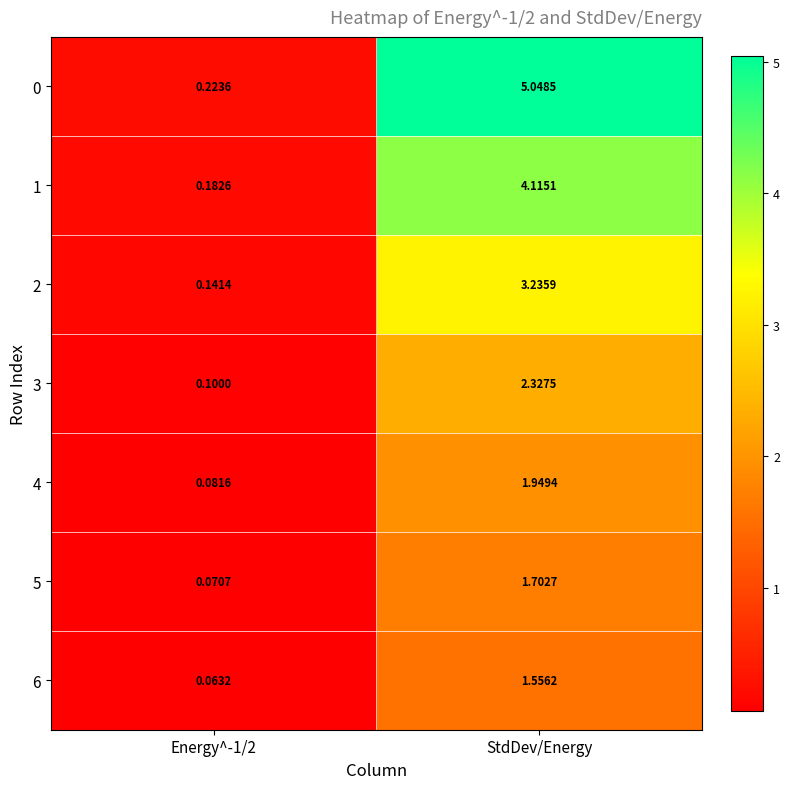

Where does the 3 series first go above 2?

StdDev/Energy